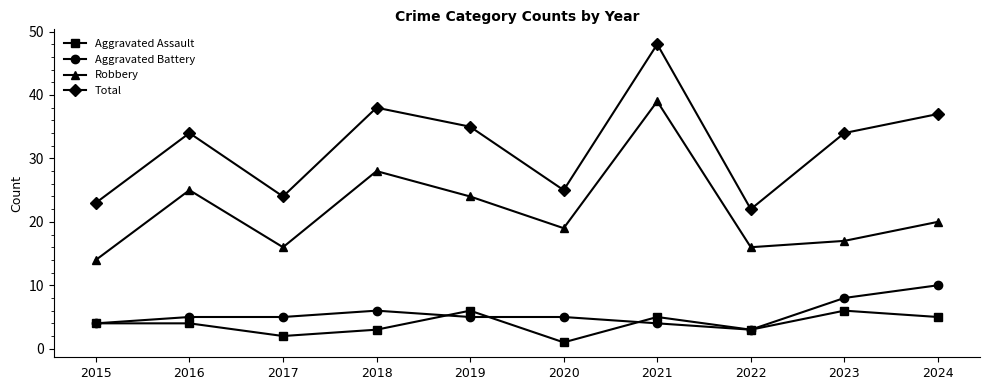

Which label corresponds to the largest value in the chart?

2021